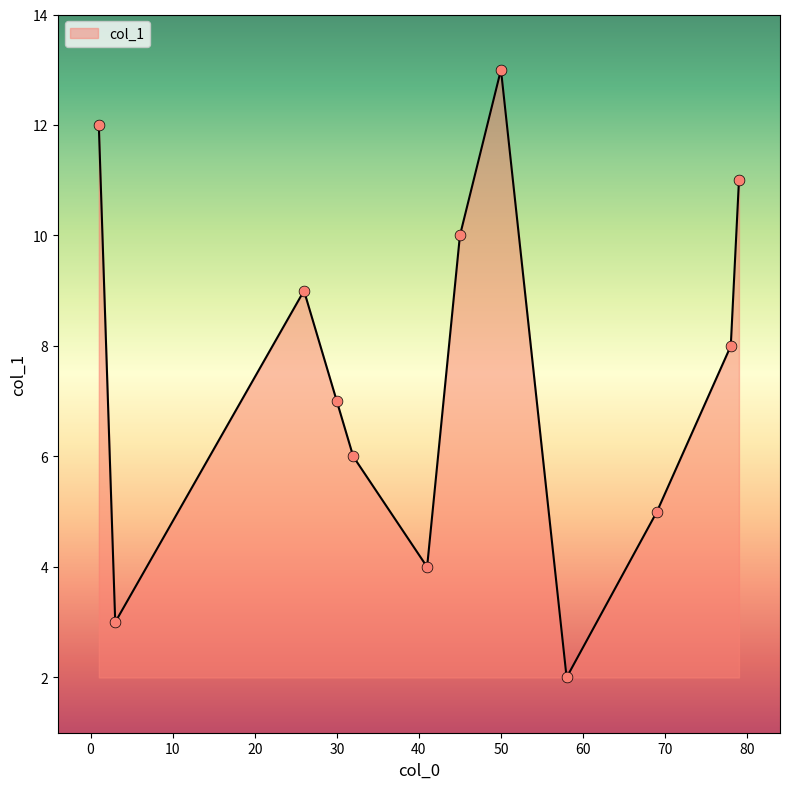

What is the greatest value displayed?

13